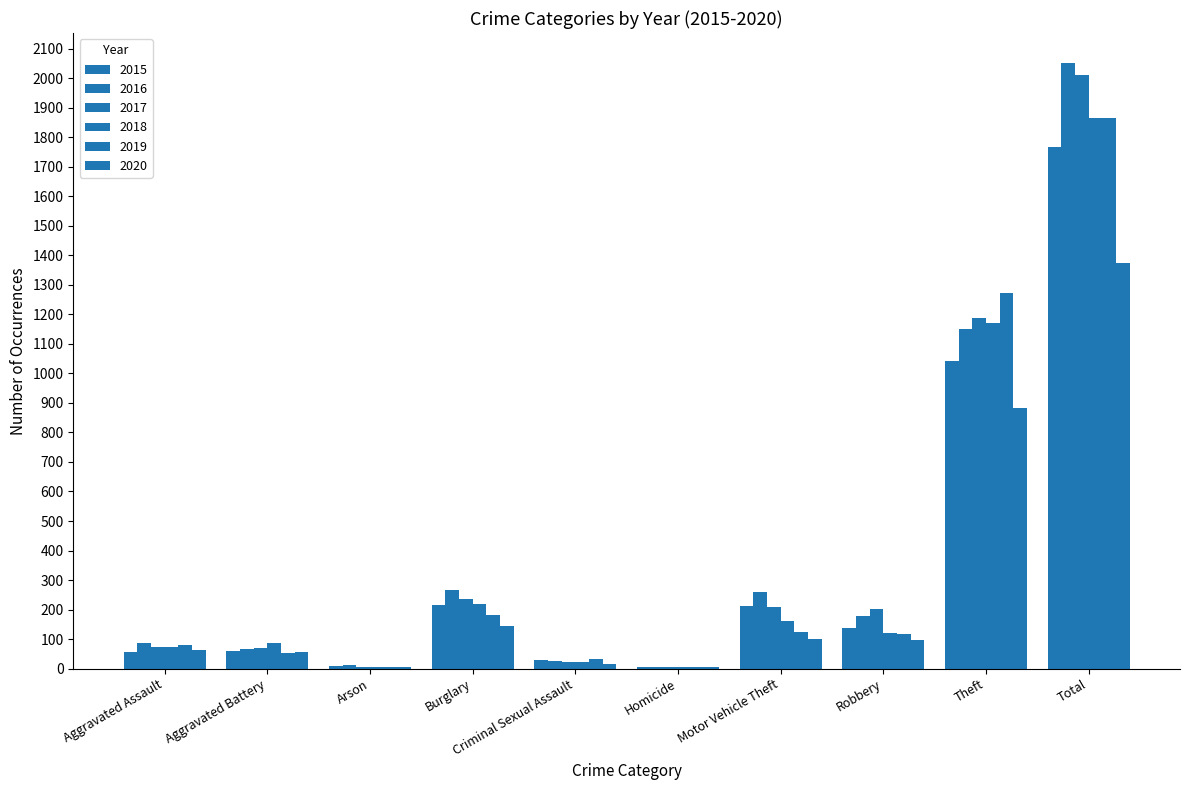

What is the average value of the 2016 series?

410